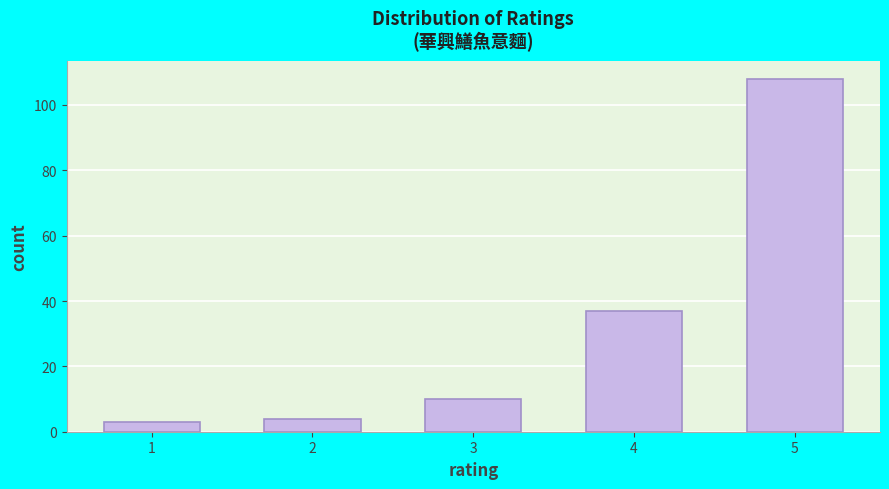

Reading right to left, what are all the values shown in this chart?

108	37	10	4	3